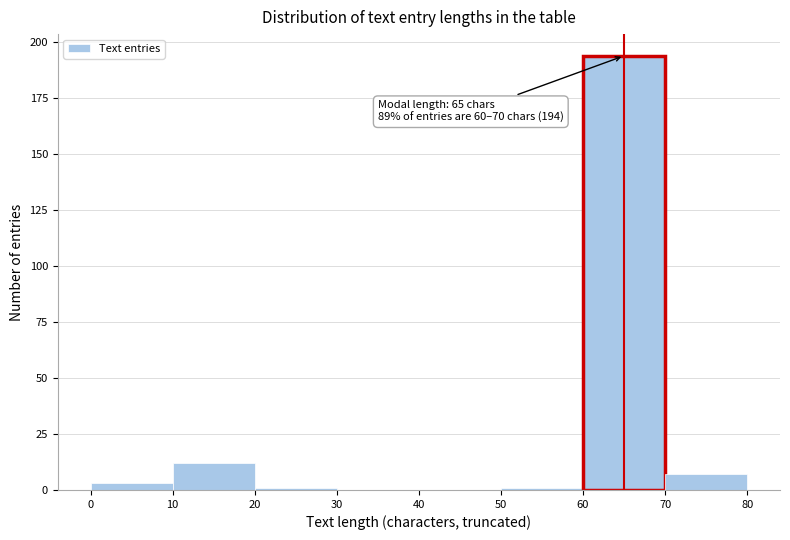

Which range on the x-axis has the tallest bar?

60 to 70